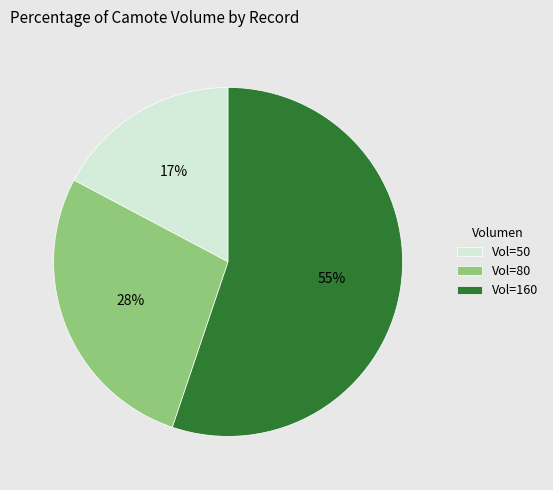

To the nearest percent, what is the average slice percentage?

33%